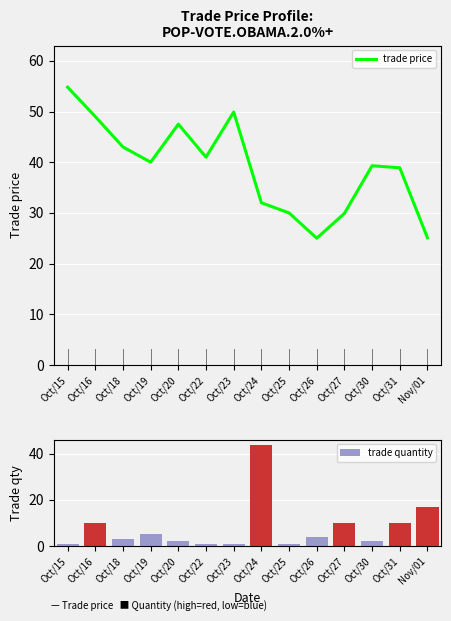

What is the value of the trade price bar at the 14th from the left?

25.1